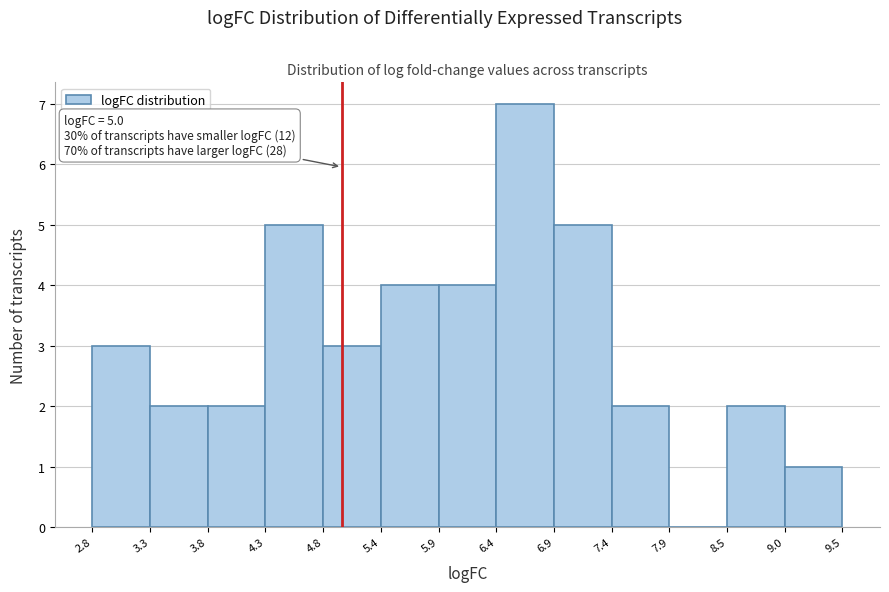

Which range on the x-axis has the tallest bar?

6.4 to 6.9